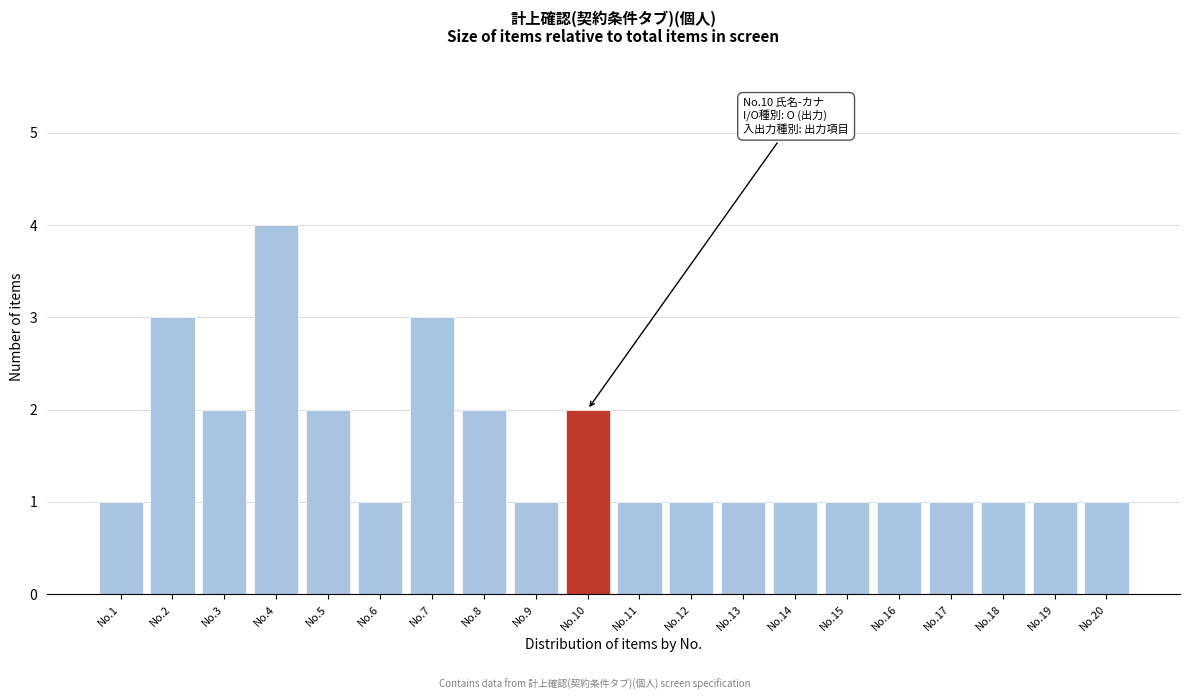

Reading left to right, transcribe all the data shown in this chart.

No.1=1	No.2=3	No.3=2	No.4=4	No.5=2	No.6=1	No.7=3	No.8=2	No.9=1	No.10=2	No.11=1	No.12=1	No.13=1	No.14=1	No.15=1	No.16=1	No.17=1	No.18=1	No.19=1	No.20=1